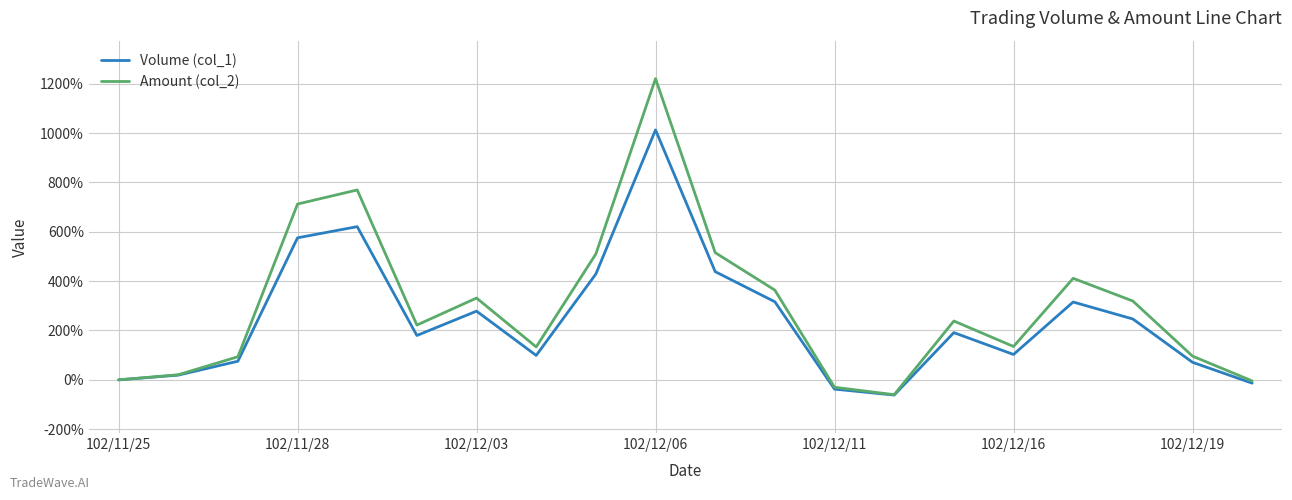

How many values in the Amount (col_2) series exceed 238?

10